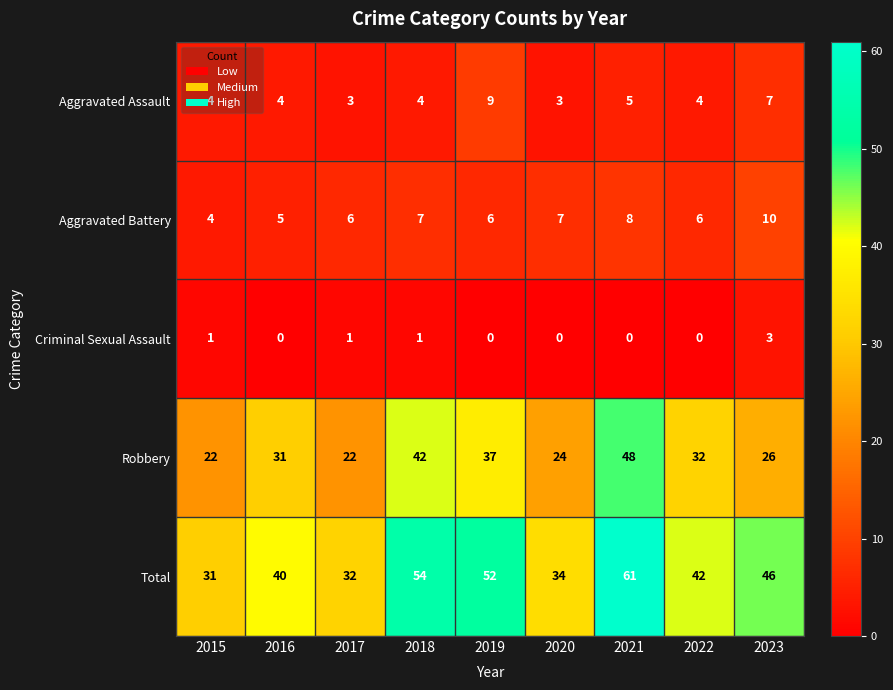

At which category does the chart reach its peak across all series?

2021